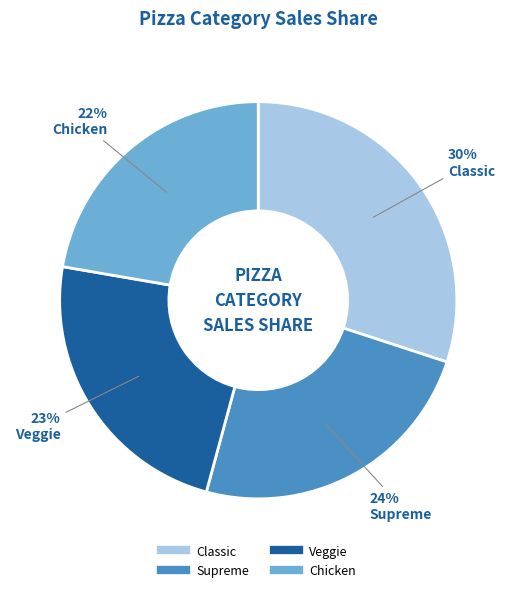

Rank the categories by value from lowest to highest.

Chicken, Veggie, Supreme, Classic